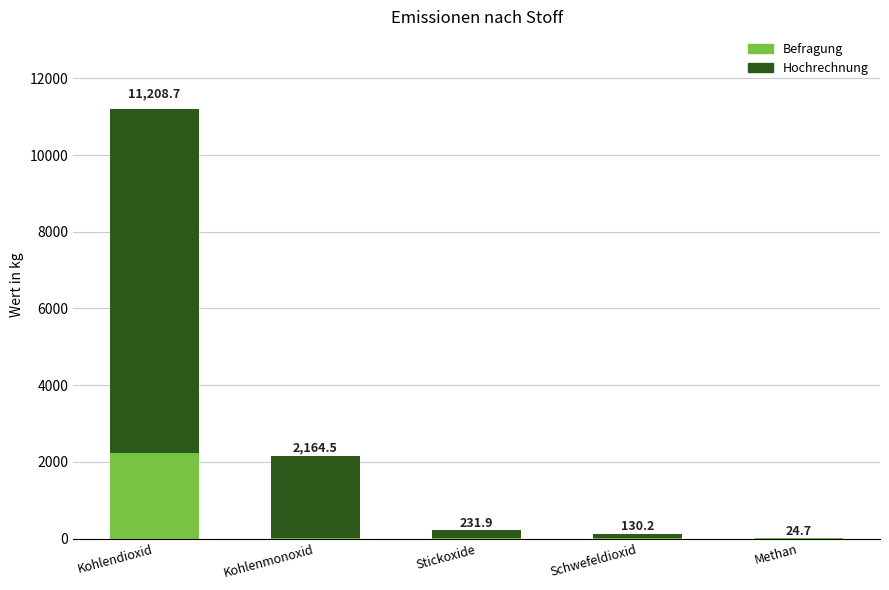

List the series in order of their peak value, highest first.

Hochrechnung, Befragung